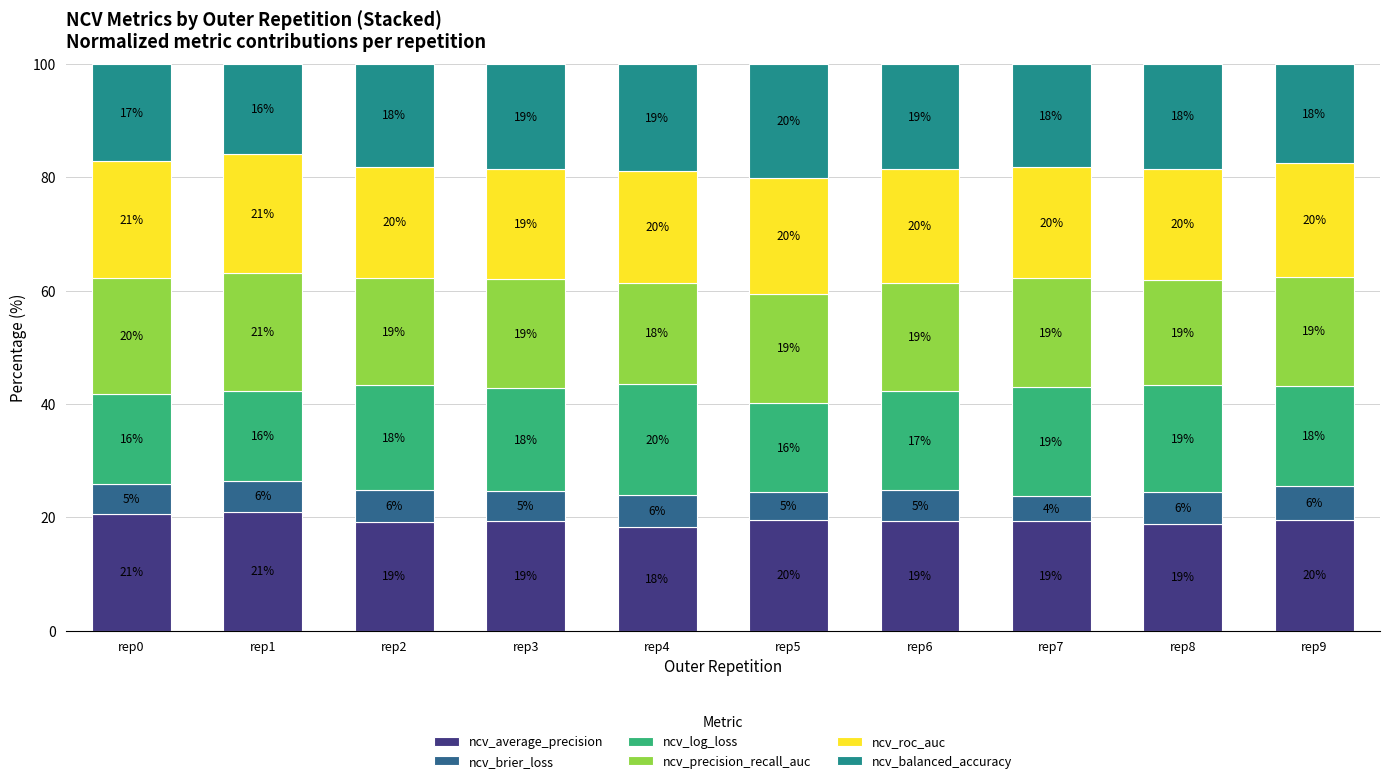

At which label does ncv_average_precision reach its minimum?

rep4